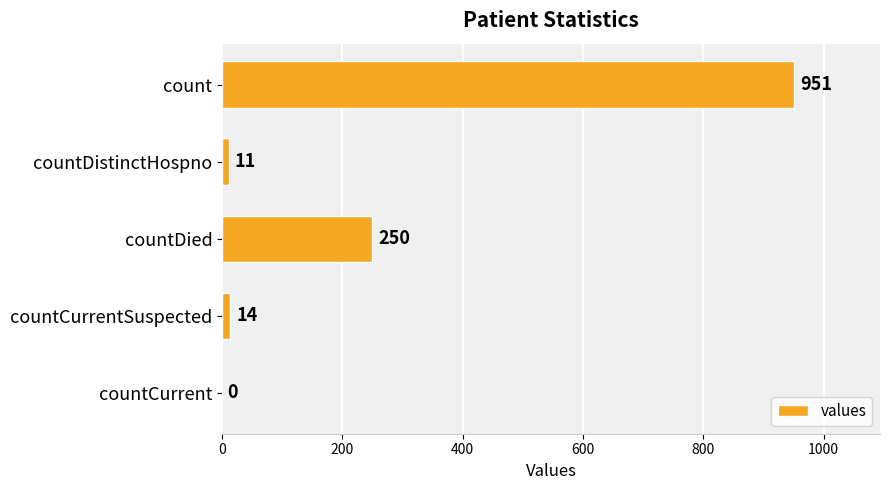

True or false: the data shows 121 at countDied.

False